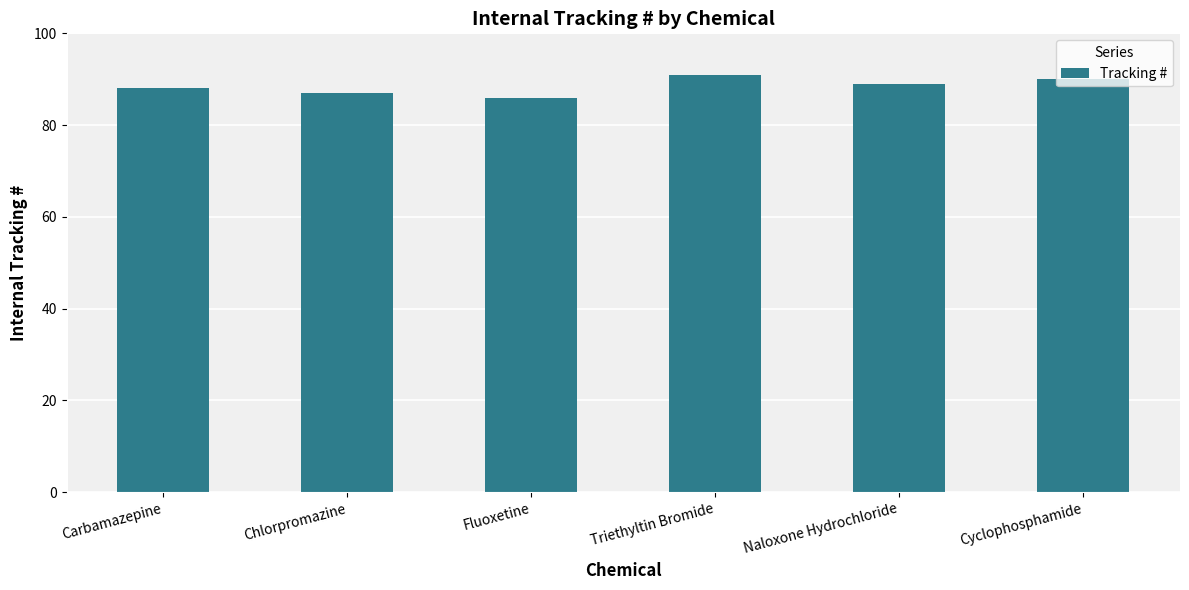

Does the chart contain any negative values?

No